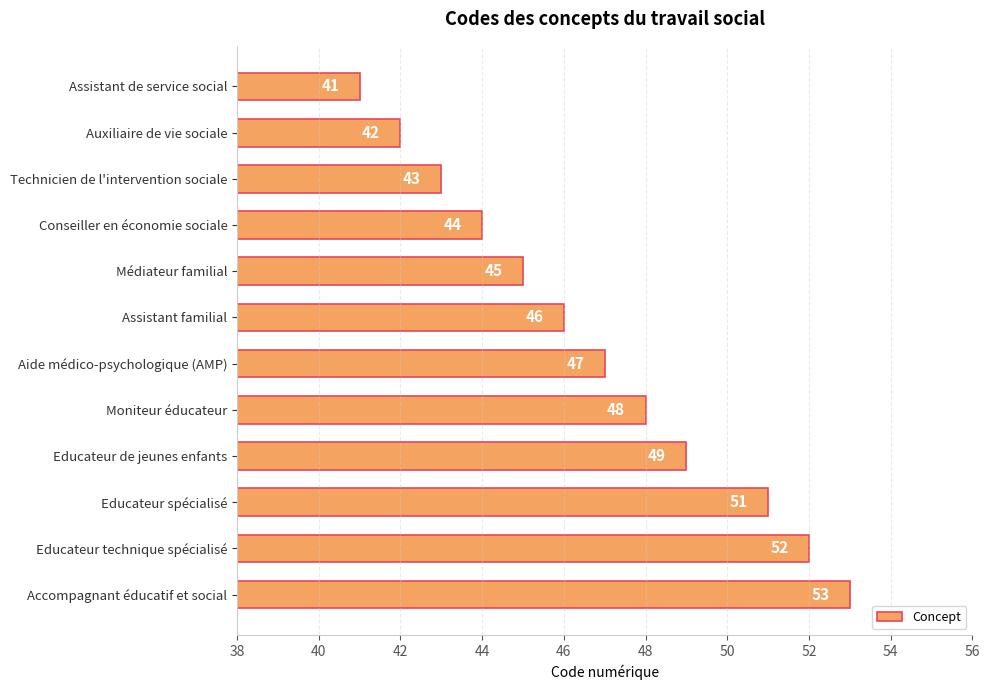

What is the greatest value displayed?

53